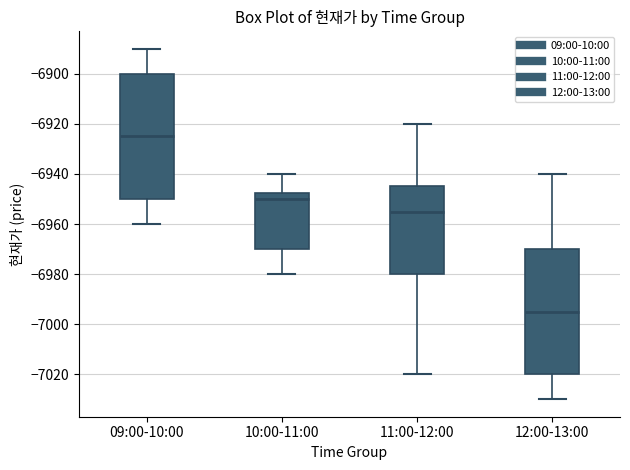

Which box's median line is the lowest?

12:00-13:00